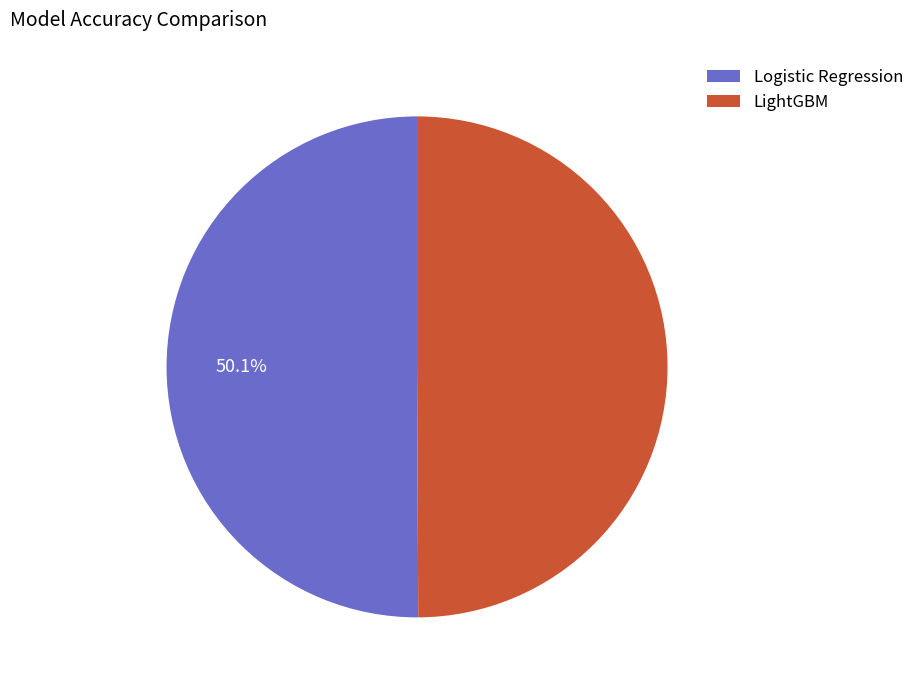

How much of the chart is everything except Logistic Regression?

49.9%